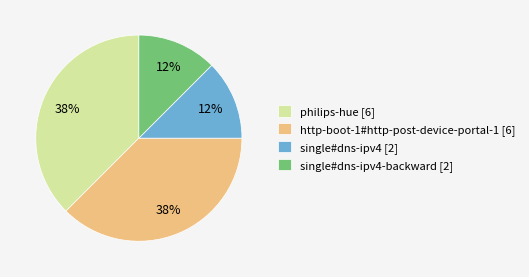

How many segments does this pie chart have?

4